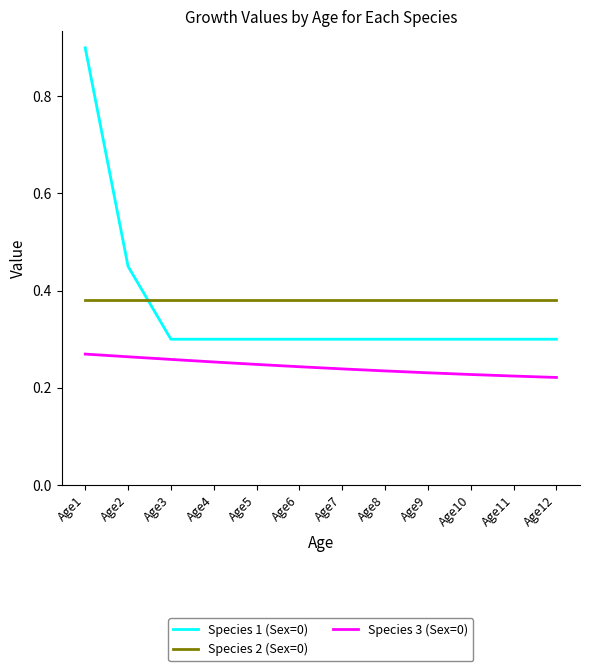

Does the chart have visible grid lines?

No